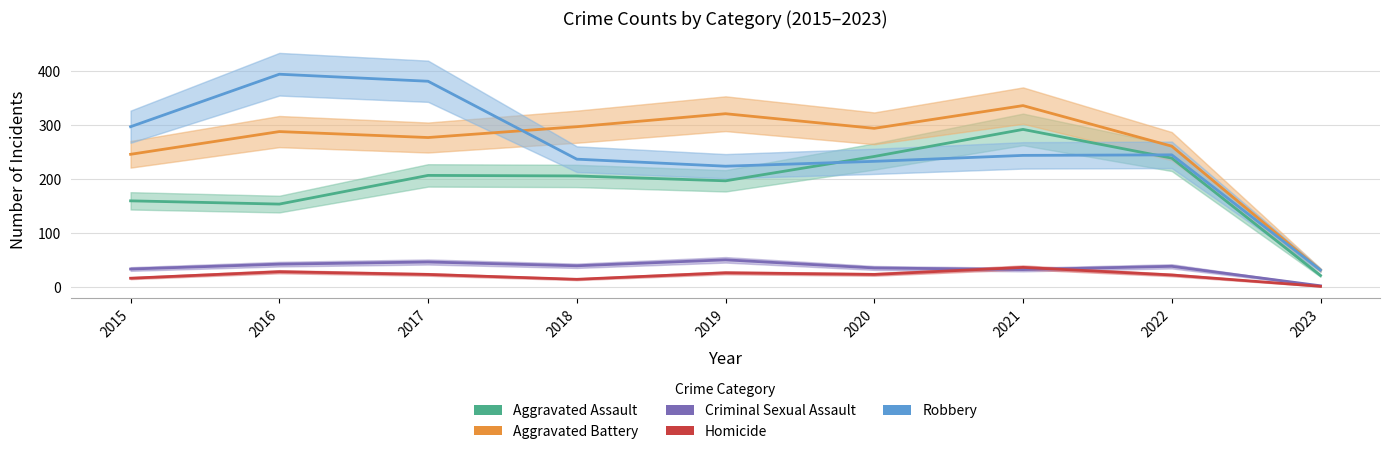

At which label is Aggravated Battery closest to 184?

2015